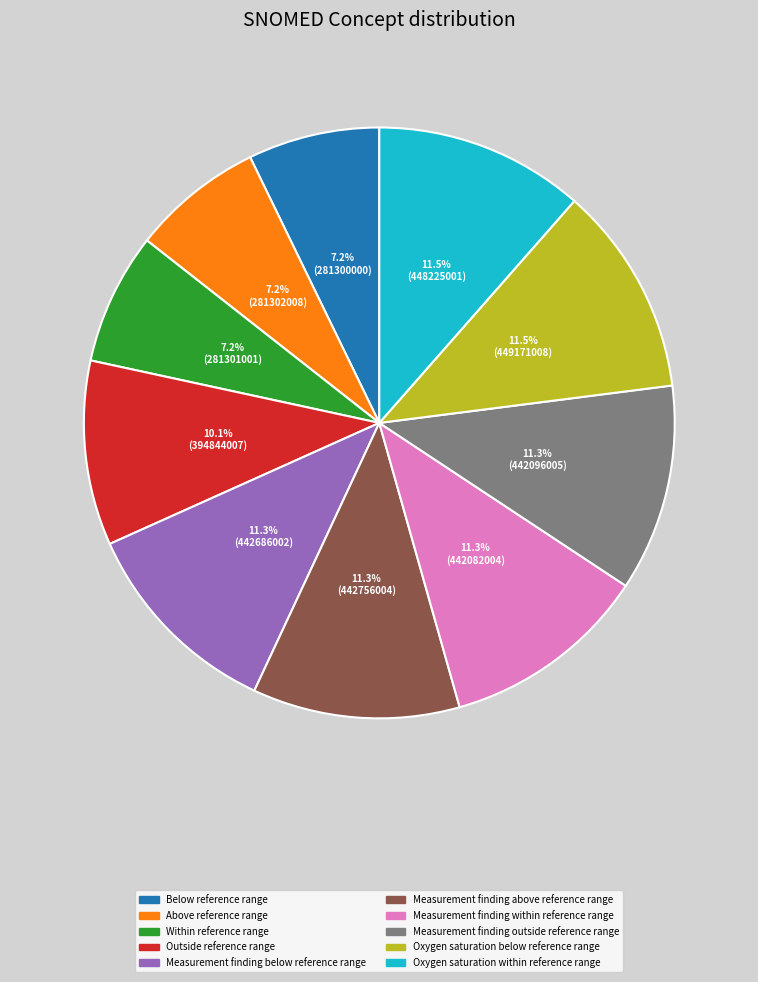

Approximately how many times larger is the value at Oxygen saturation within reference range compared to Within reference range?

1.6